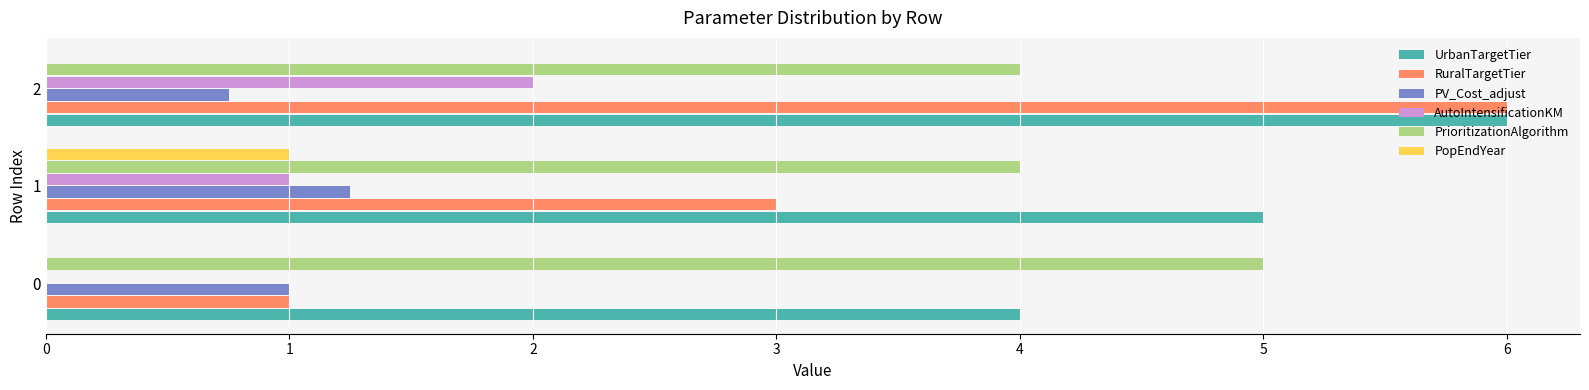

What is the sum of the RuralTargetTier values at 1 and 0?

4.0